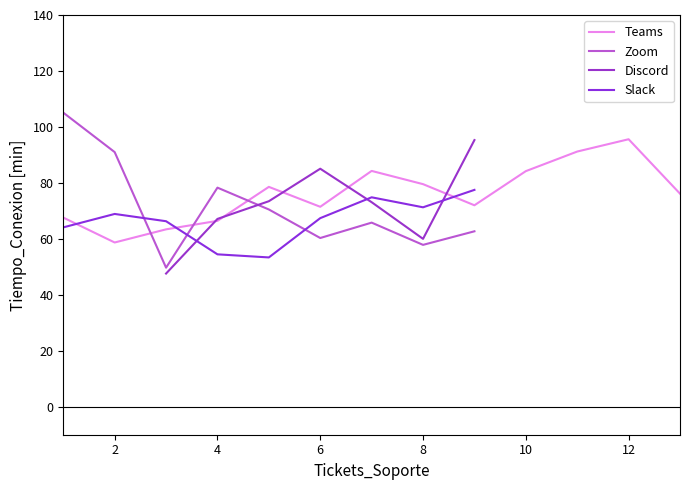

After their last crossing, which series has the higher values: Teams or Zoom?

Teams